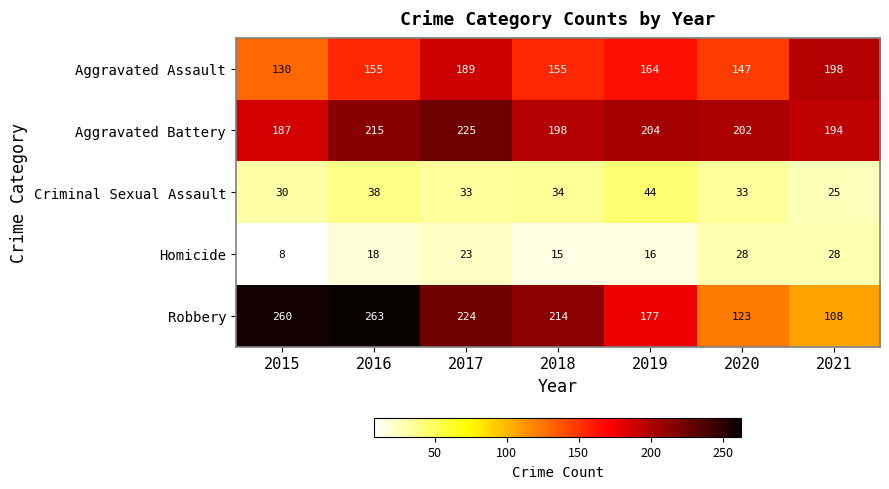

At which label does Aggravated Battery first exceed 202?

2016